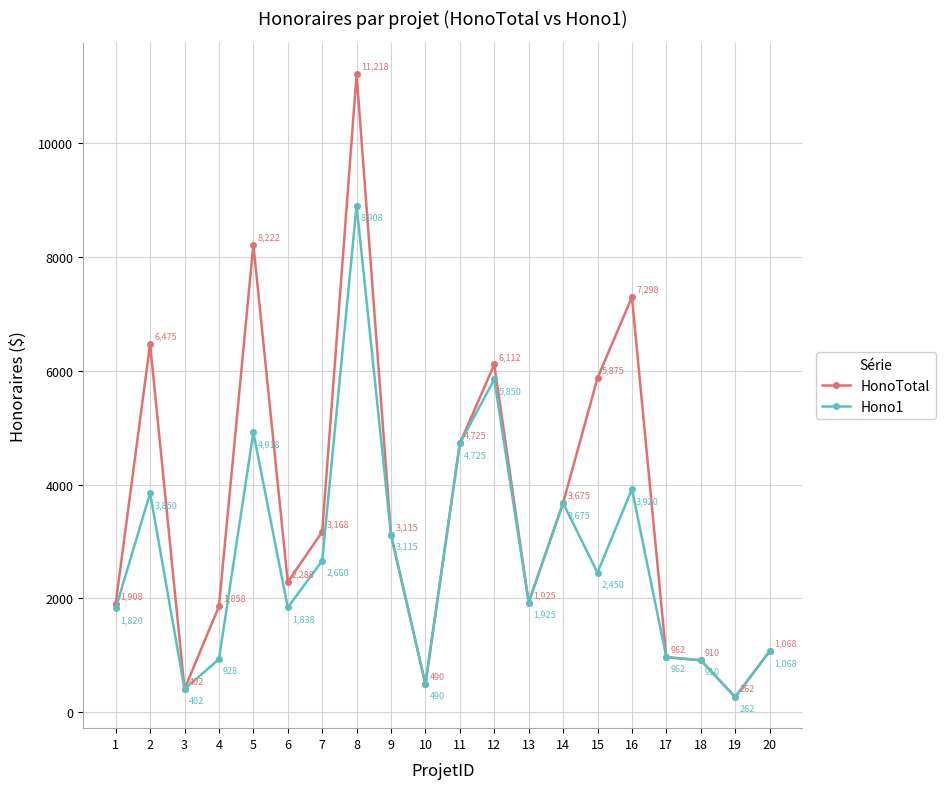

Rank the series by their average value, from highest to lowest.

HonoTotal, Hono1